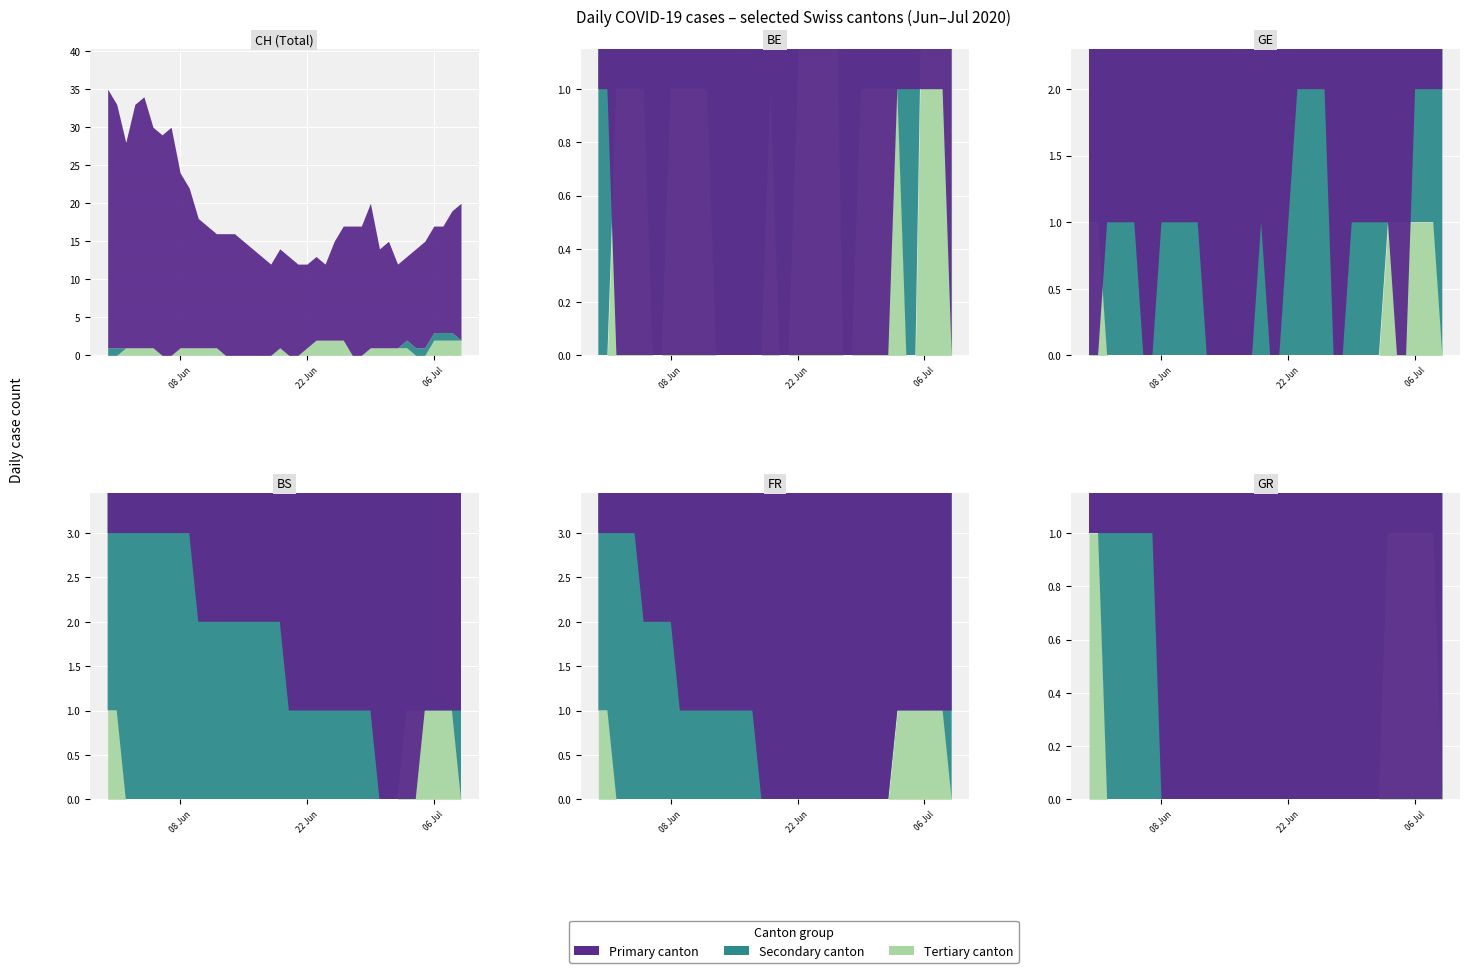

How many lines are shown in the chart?

6